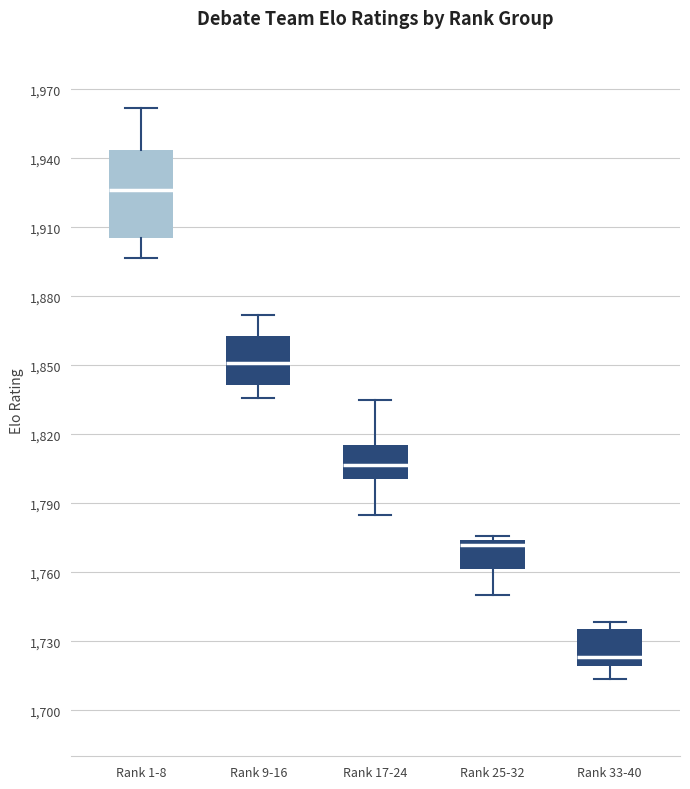

Reading left to right, read every box against the y-axis: the position of its median line, the range the box covers, and the ends of its whiskers. The values are not printed on the chart, so give them approximately, as read against the axis.

Rank 1-8: median 1925, box 1905 to 1945, whiskers 1895 to 1960
Rank 9-16: median 1850, box 1840 to 1865, whiskers 1835 to 1870
Rank 17-24: median 1805, box 1800 to 1815, whiskers 1785 to 1835
Rank 25-32: median 1770, box 1760 to 1775, whiskers 1750 to 1775 (just above the box's upper edge)
Rank 33-40: median 1725, box 1720 to 1735, whiskers 1715 to 1740